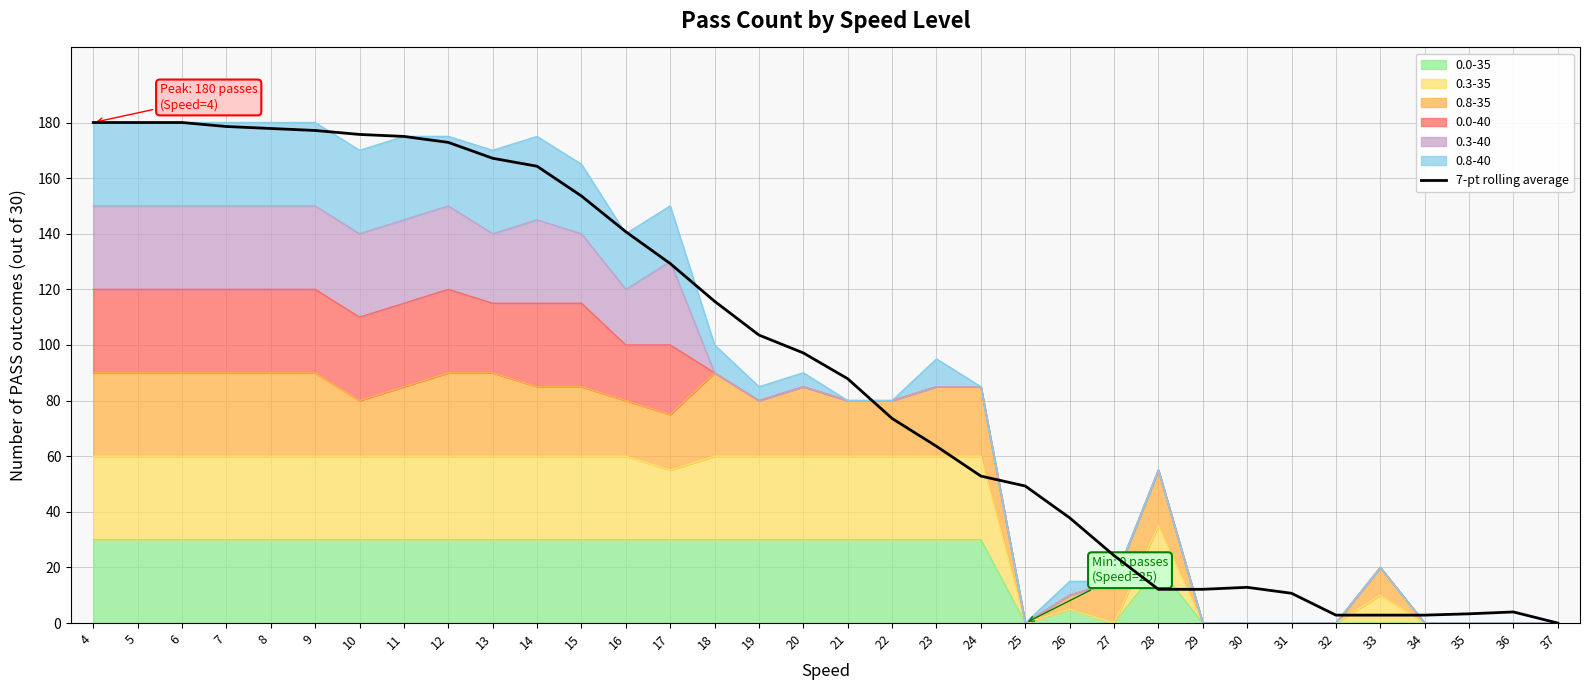

Reading left to right, transcribe all the data shown in this chart.

4=180.0	5=180.0	6=180.0	7=178.6	8=177.9	9=177.1	10=175.7	11=175.0	12=172.9	13=167.1	14=164.3	15=153.6	16=140.7	17=129.3	18=115.7	19=103.6	20=97.1	21=87.9	22=73.6	23=63.6	24=52.9	25=49.3	26=37.9	27=24.3	28=12.1	29=12.1	30=12.9	31=10.7	32=2.9	33=2.9	34=2.9	35=3.3	36=4.0	37=0.0